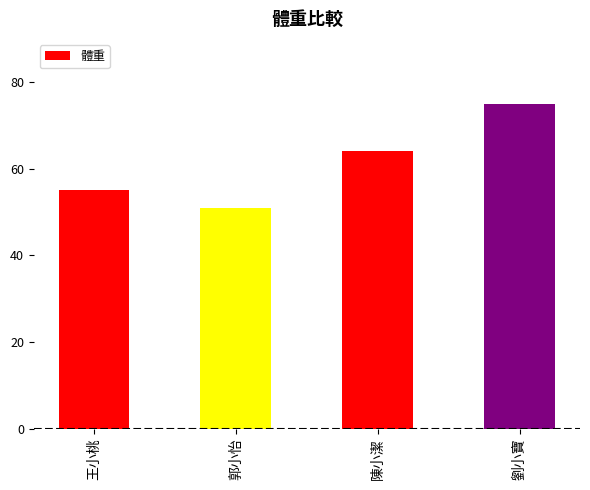

What is the value of the 1st bar from the left?

55